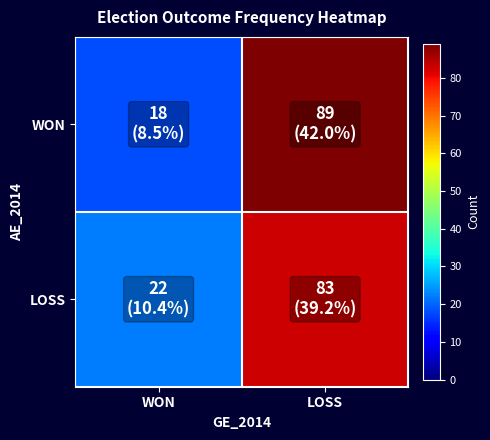

What is the maximum value shown in the chart?

89